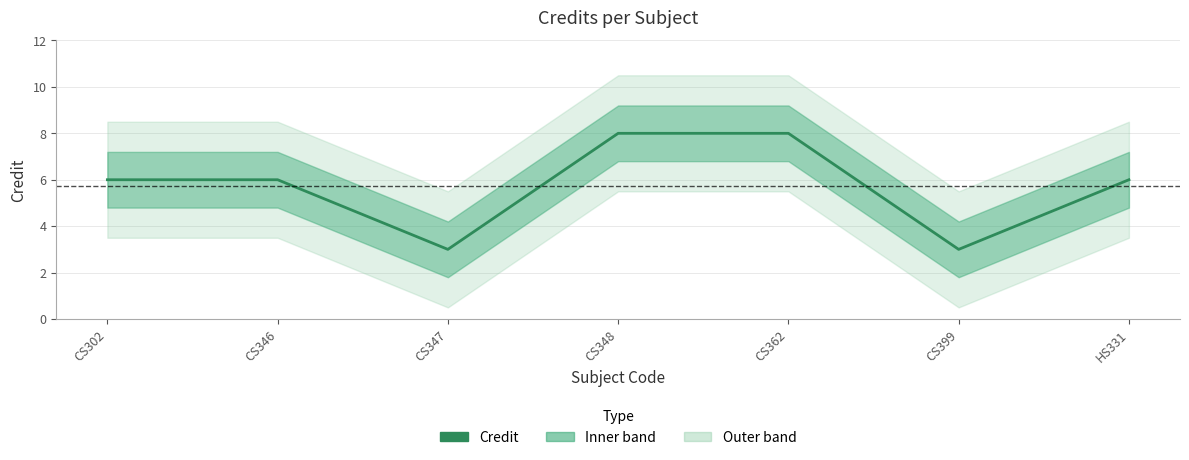

True or false: there are more than 2 points higher than both neighbors.

False